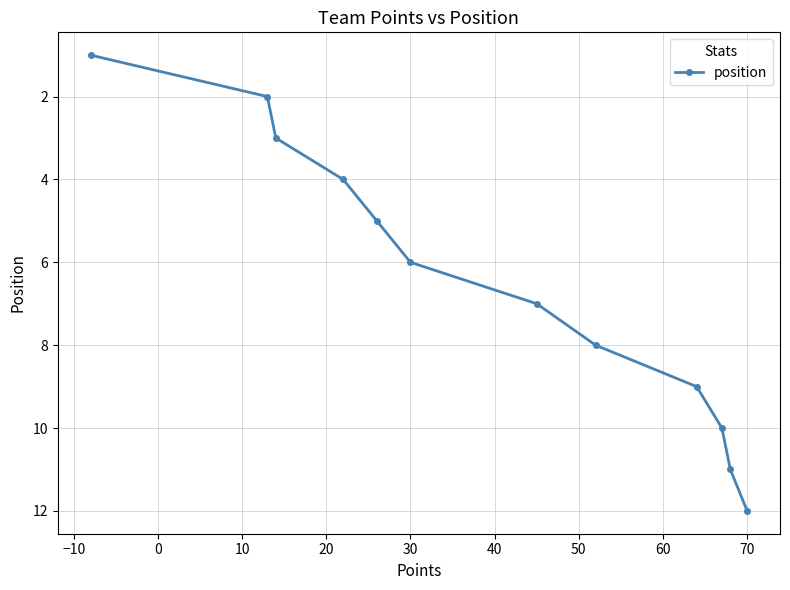

What is the value of the 9th point from the left?

9